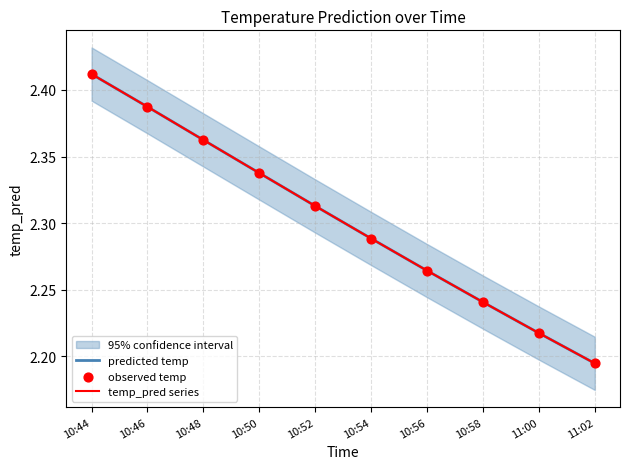

Which series has the largest total across all categories?

predicted temp